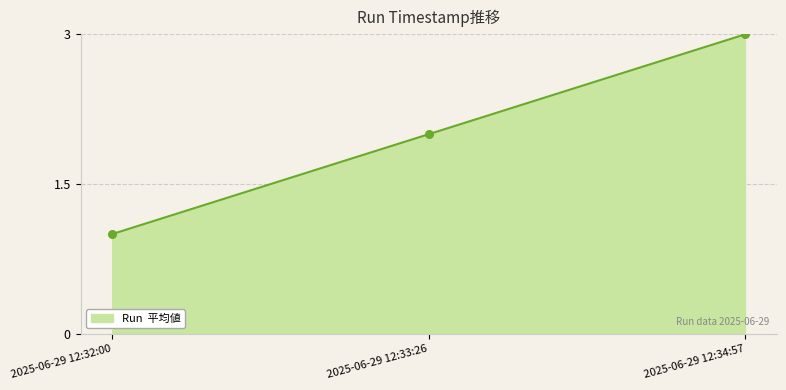

Which has a higher value, 2025-06-29 12:32:00 or 2025-06-29 12:33:26?

2025-06-29 12:33:26